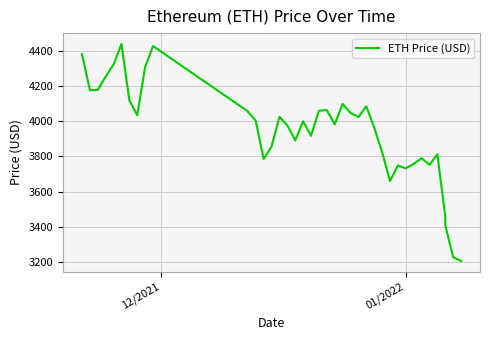

What is the sum of all values?

157894.4